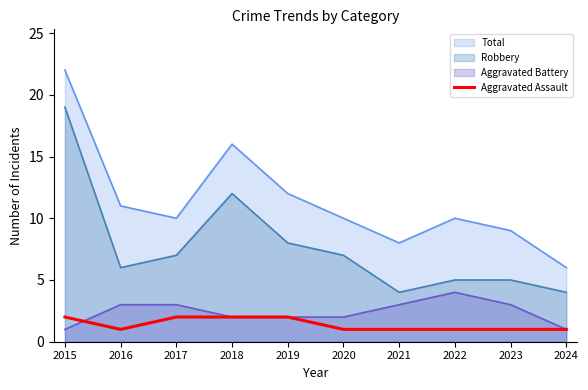

Count the number of categories in the chart.

10